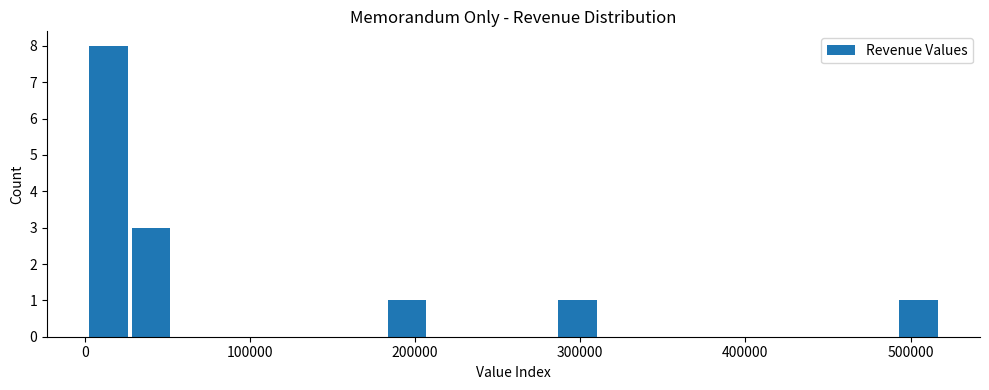

Around what value on the x-axis is the tallest bar? Give the approximate position of its centre, as read against the axis.

10000